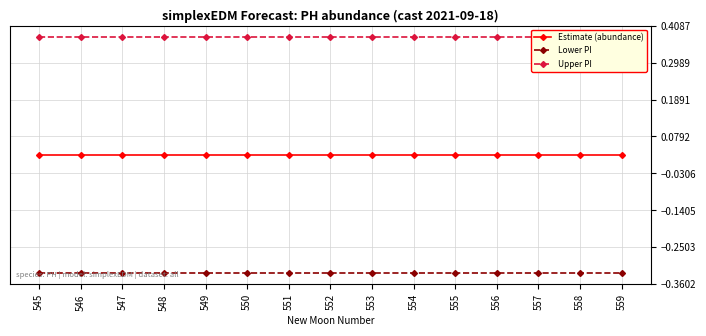

True or false: Upper PI and Lower PI cross at least once.

False